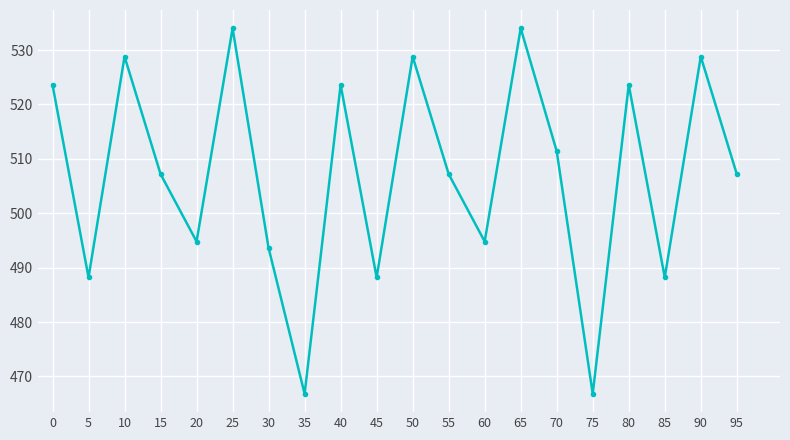

True or false: the data shows 494.8 at 60.

True